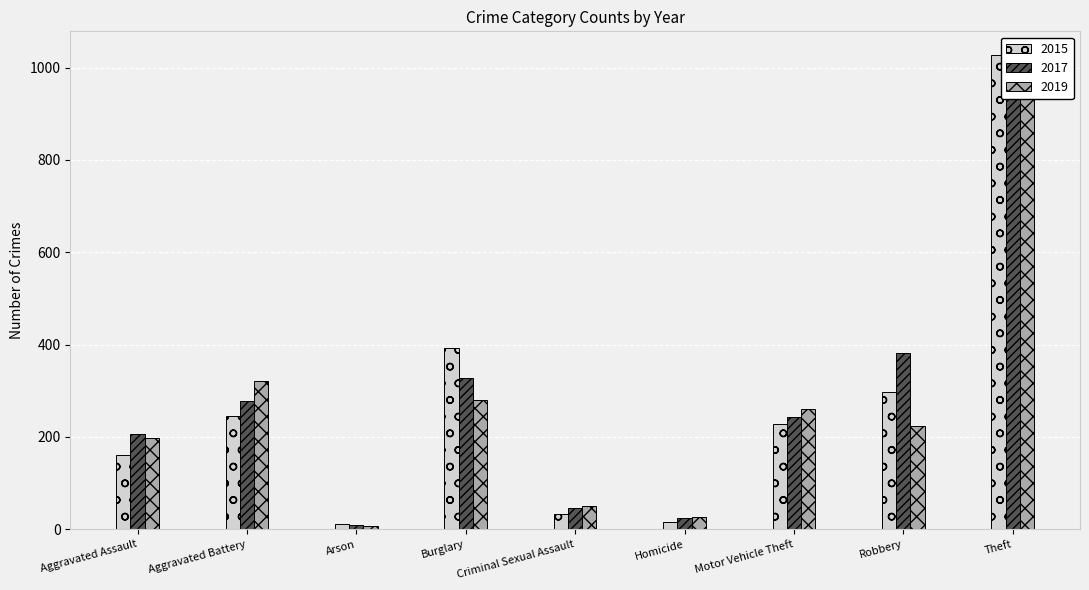

What is the total value across all series at Homicide?

68